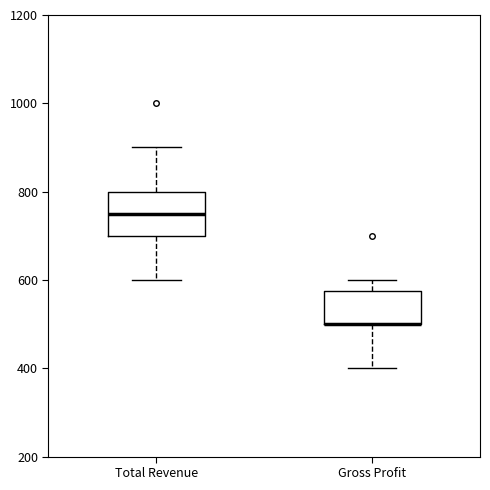

Comparing the boxes themselves (not the whiskers), which one is the tallest?

Total Revenue